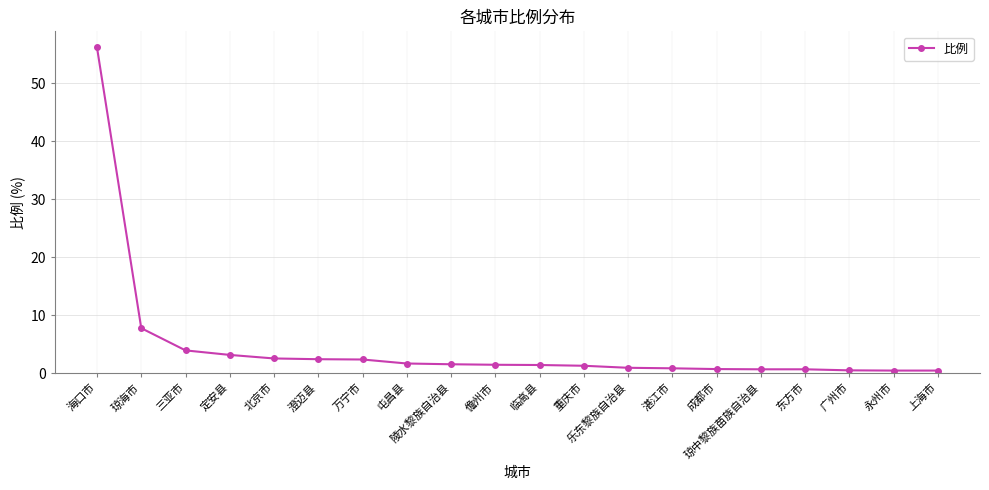

The value at 屯昌县 is 1.6. True or false?

True